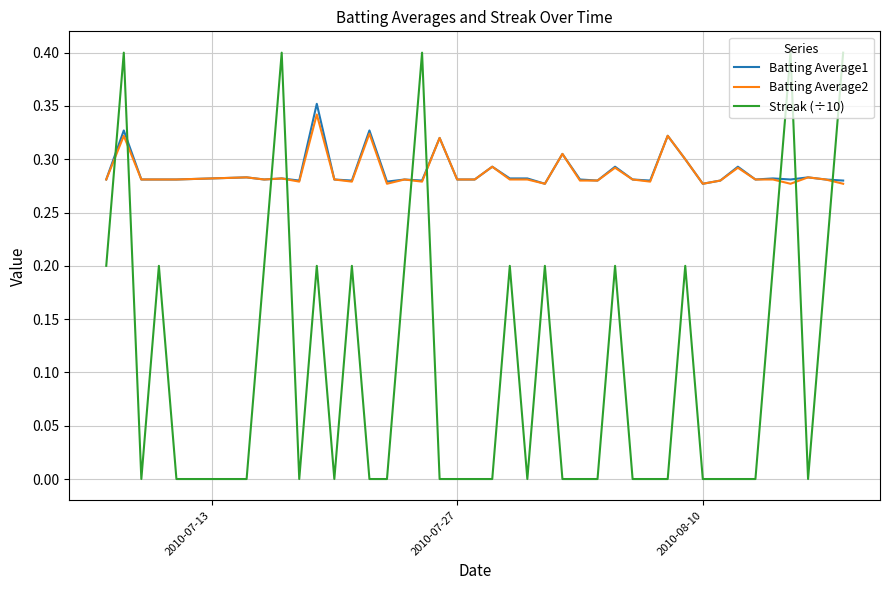

Which series has the largest range (max minus min)?

Streak (÷10)